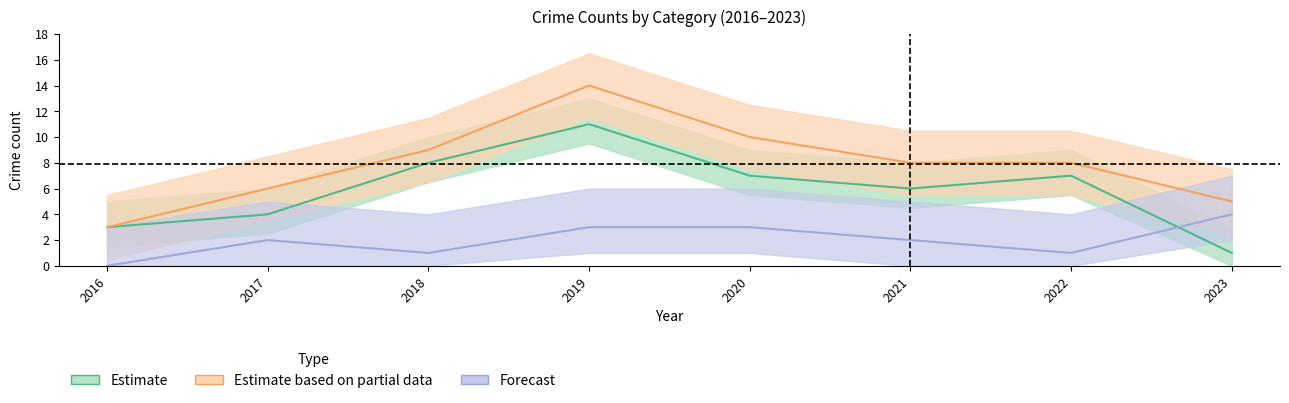

True or false: Robbery and Total intersect in this chart.

False